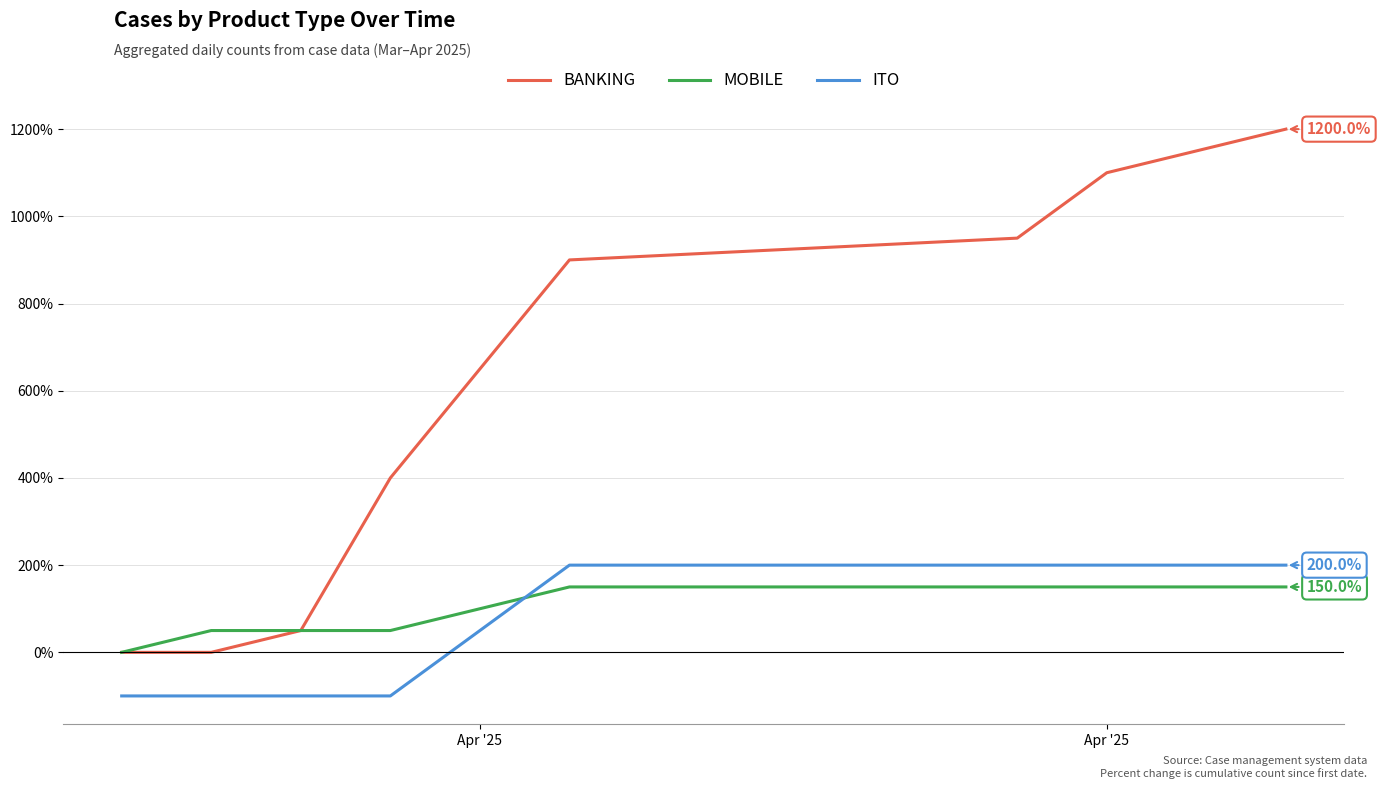

Count the number of data series in this chart.

3